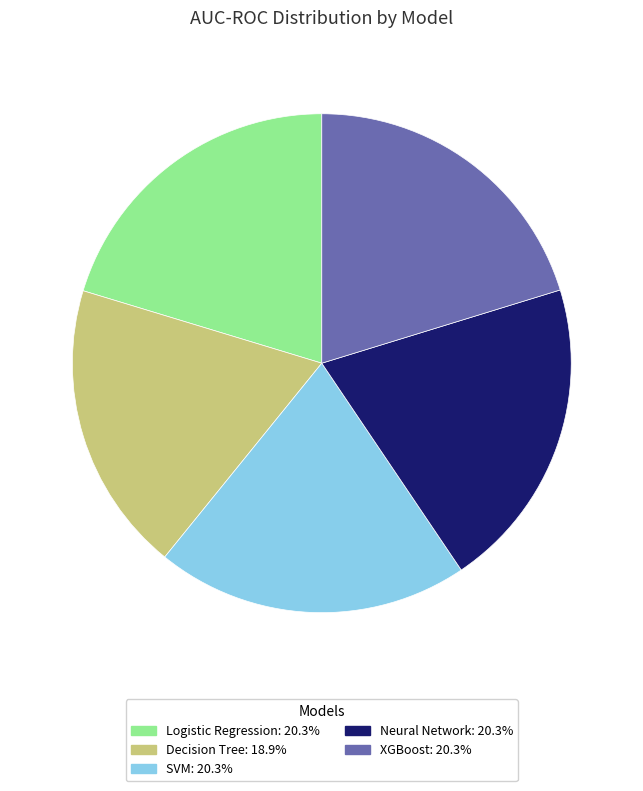

Combined, do SVM: 20.3% and Neural Network: 20.3% account for over 50%?

No